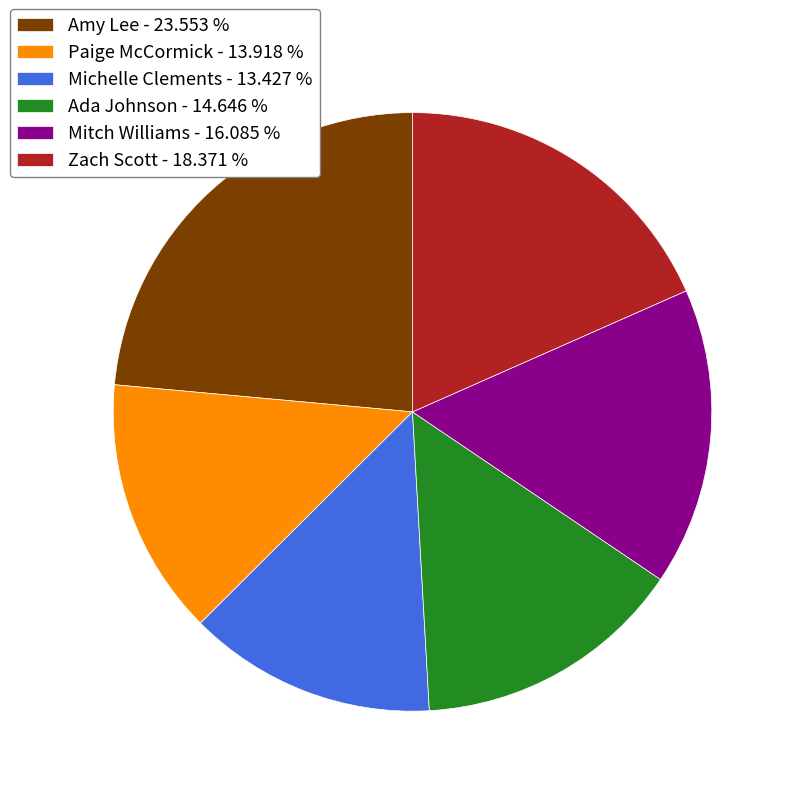

Does Zach Scott - 18.371 % represent more than half of the total?

No